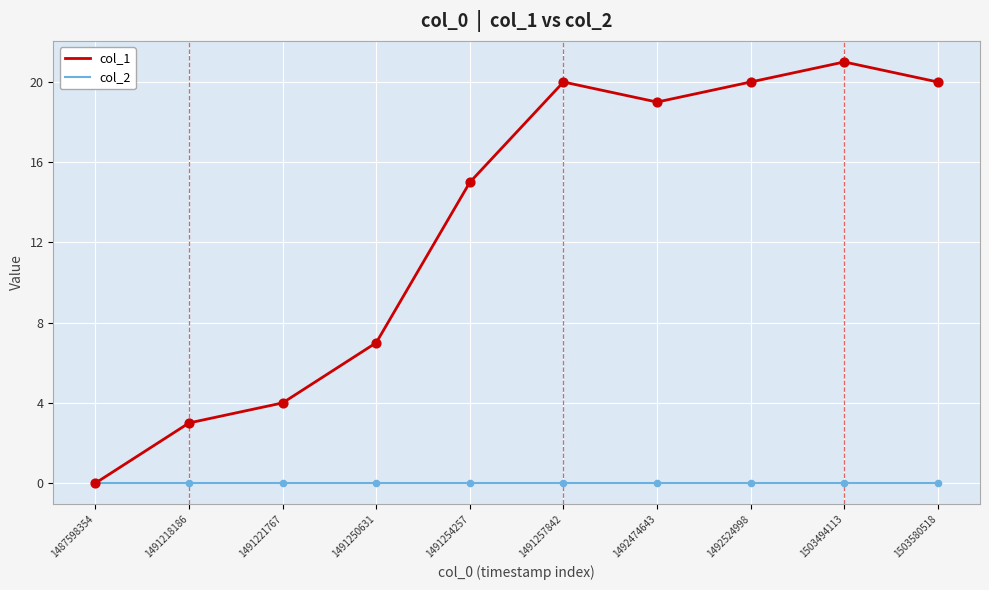

What is the difference between the highest and lowest values at 1491254257?

15